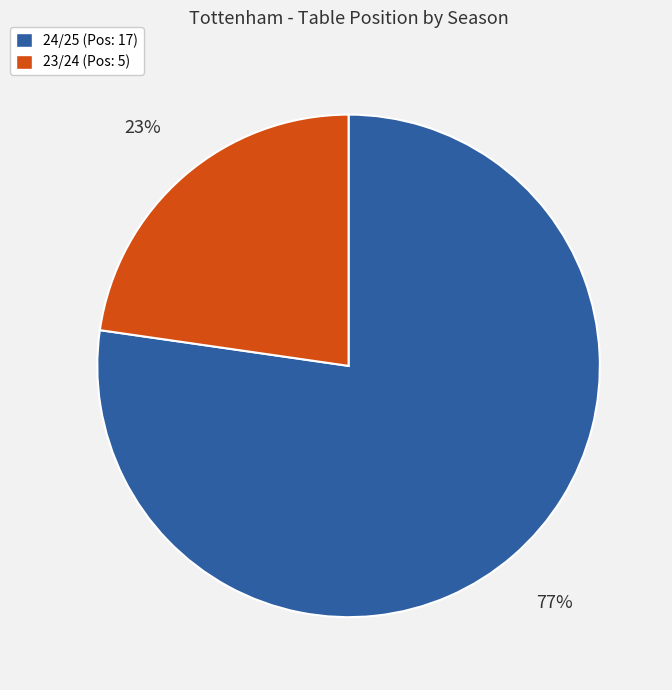

Combined, do 23/24 and 24/25 account for over 50%?

Yes